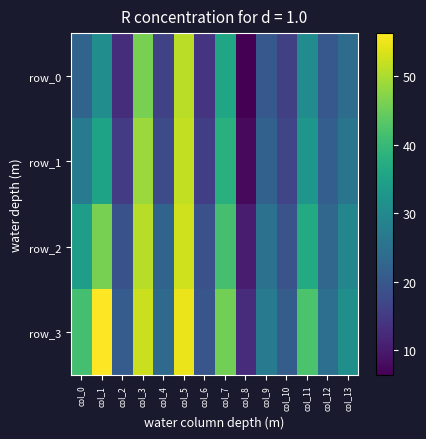

Is the value of row_3 at col_12 greater than the value of row_0 at col_13?

Yes